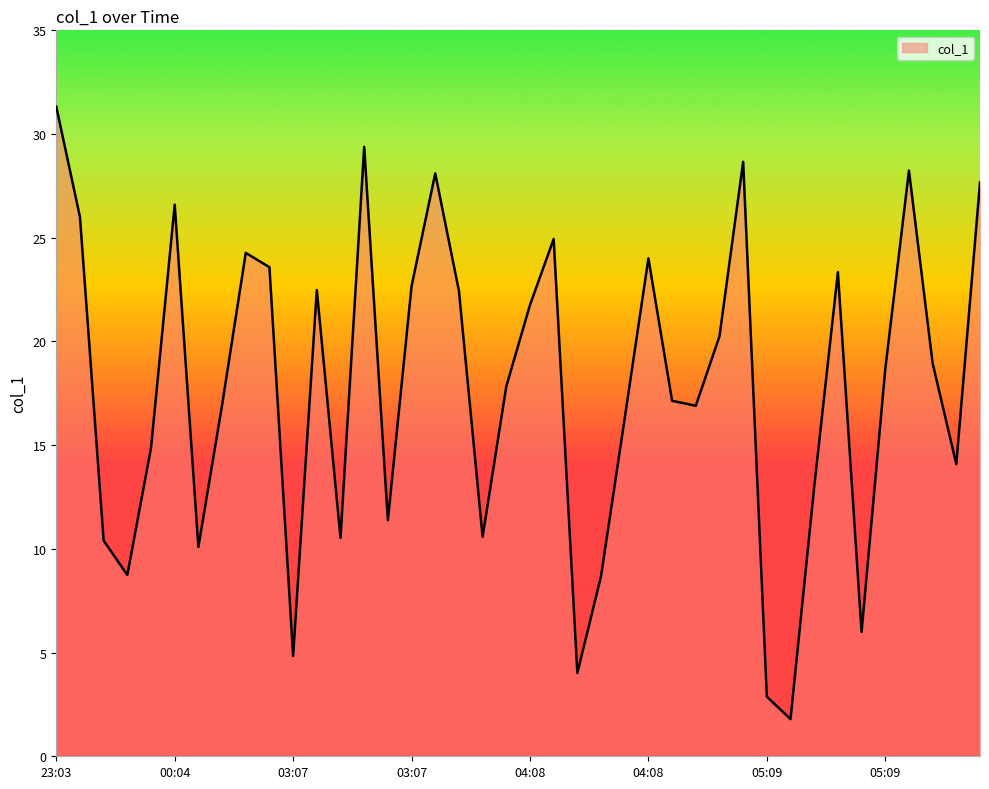

What is the maximum value shown in the chart?

31.3